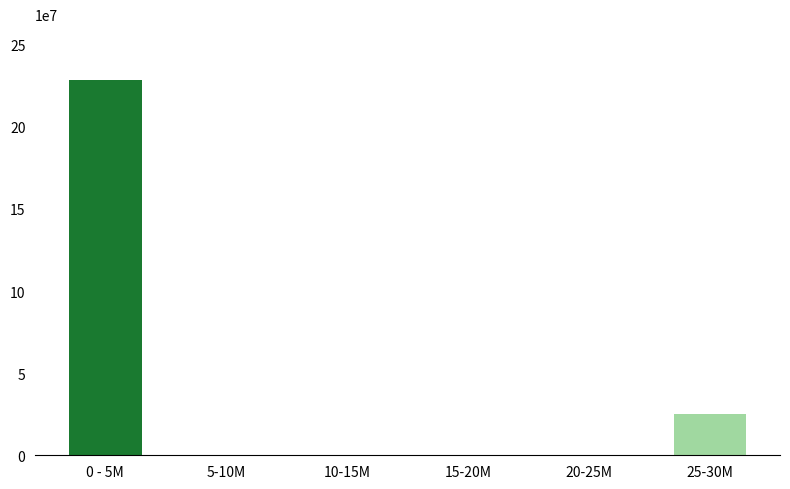

Reading right to left, what are all the values shown in this chart?

25-30M=25359791	20-25M=0	15-20M=0	10-15M=0	5-10M=0	0 - 5M=228237672